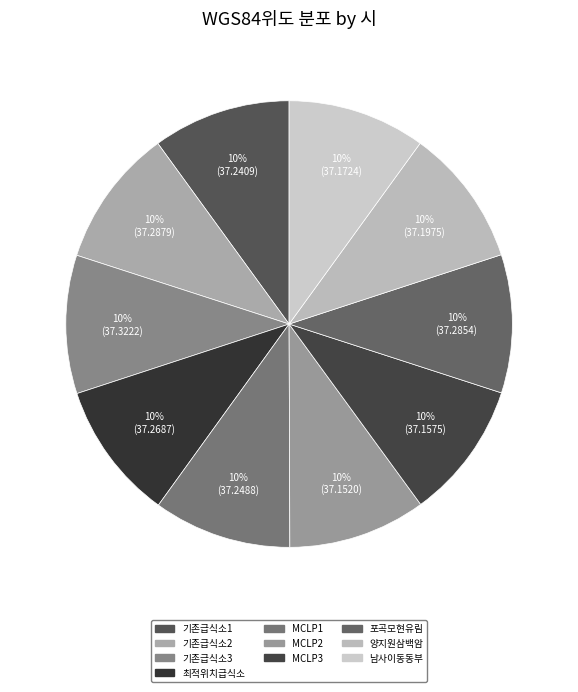

Which slice is the largest?

기존급식소3